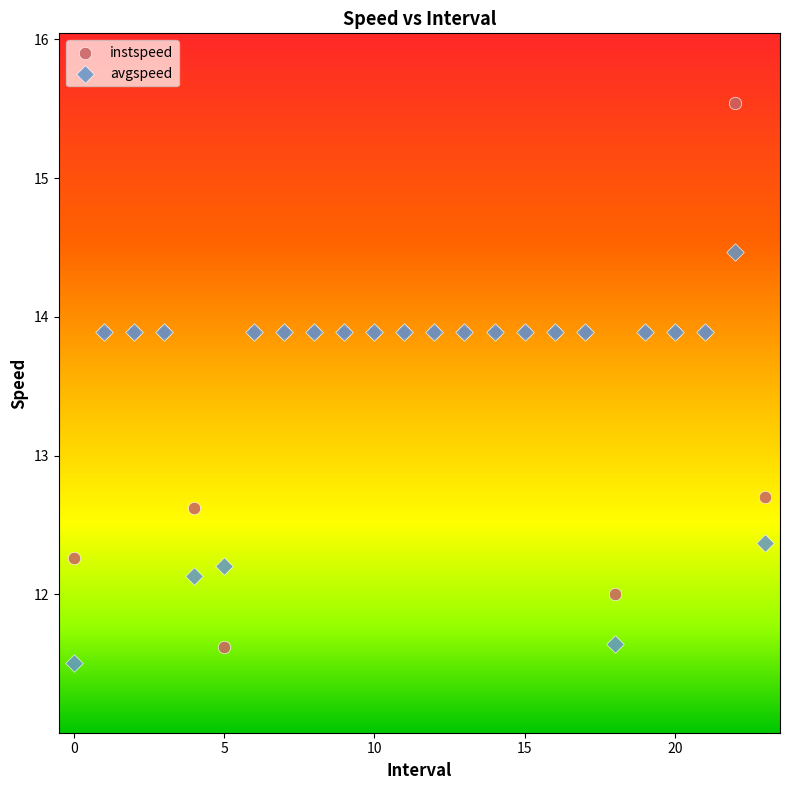

In the instspeed series, what Y value is closest to 13?

12.7